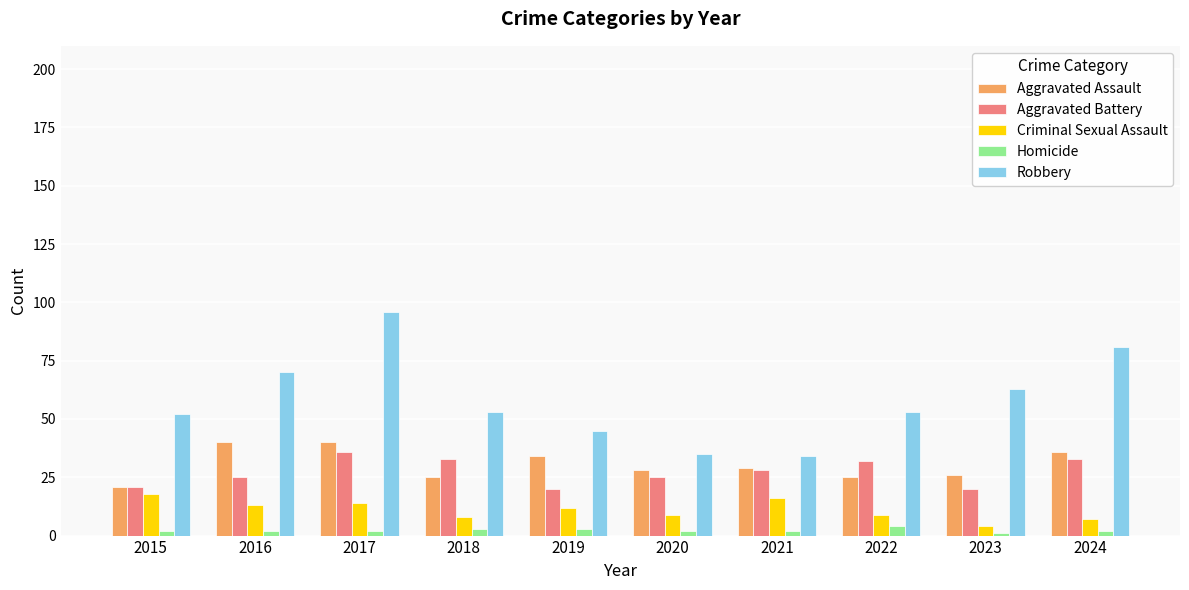

How many data points in Aggravated Battery are less than 28?

5